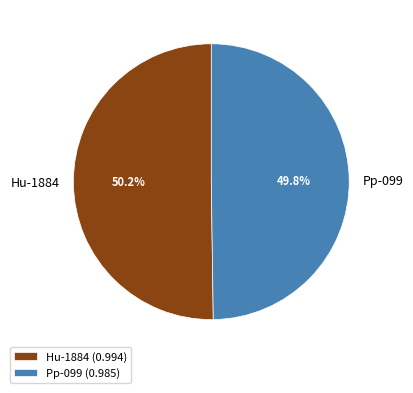

True or false: Hu-1884 accounts for 50% of the total.

True